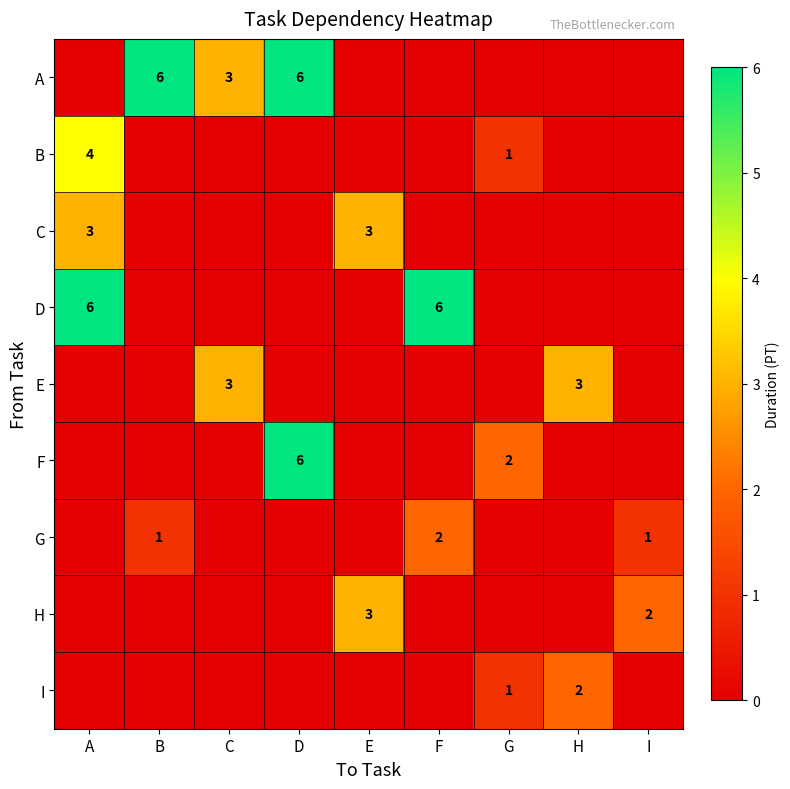

Is it true that G equals 1 at B?

True